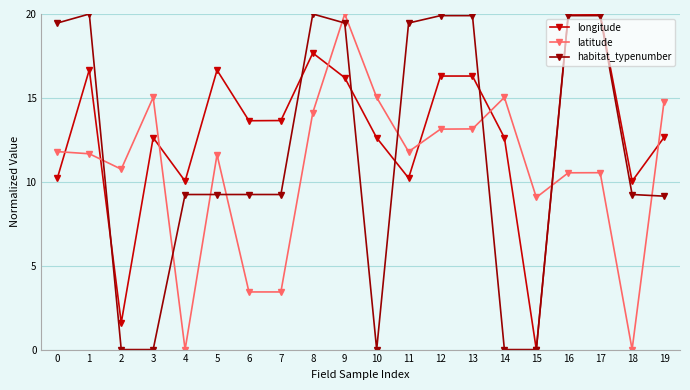

Where is the first local maximum for habitat_typenumber?

1